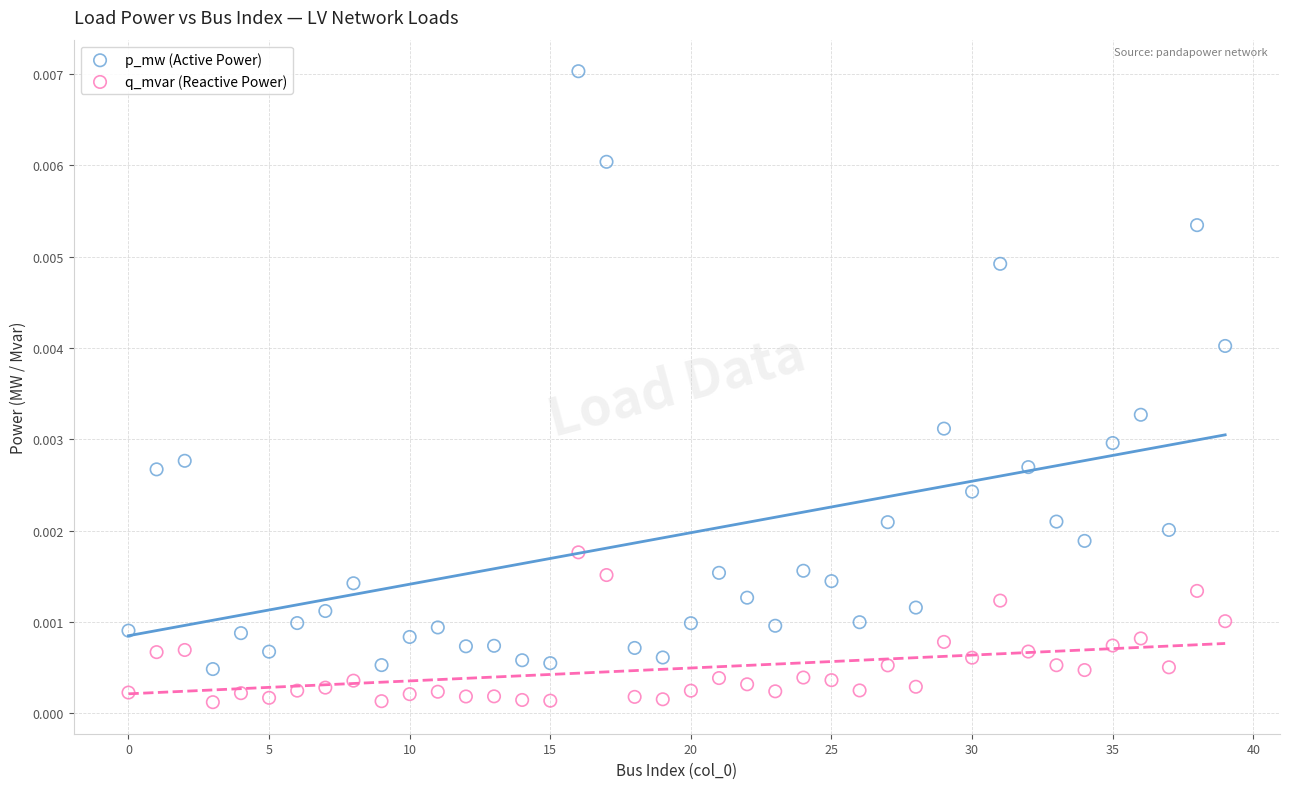

Which series reaches the maximum Y coordinate?

p_mw (Active Power)